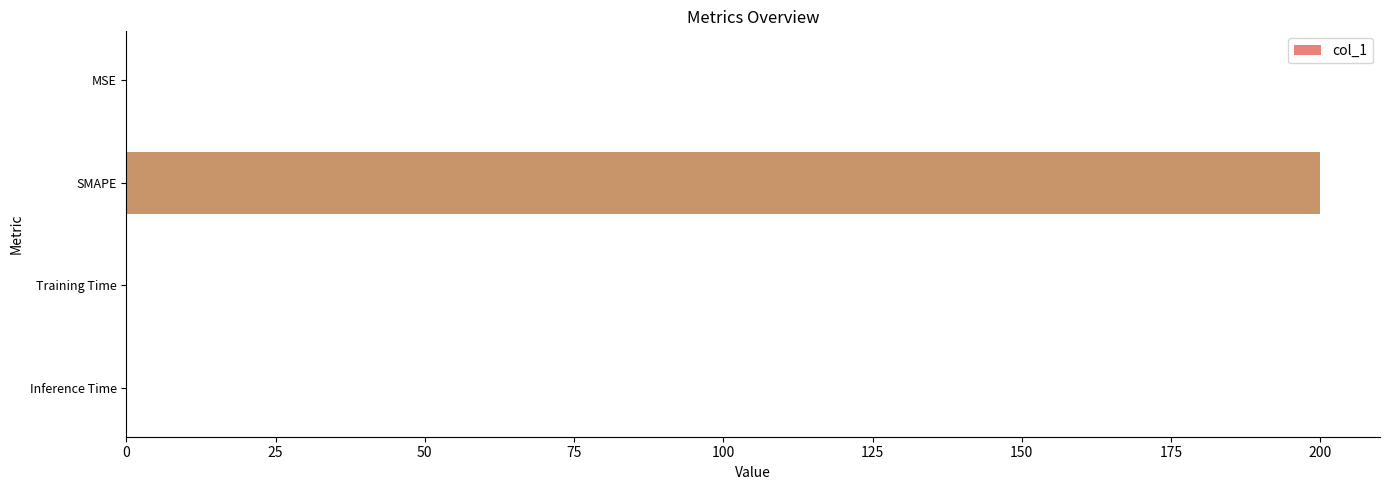

The chart shows a value of 266.2 at SMAPE. True or false?

False